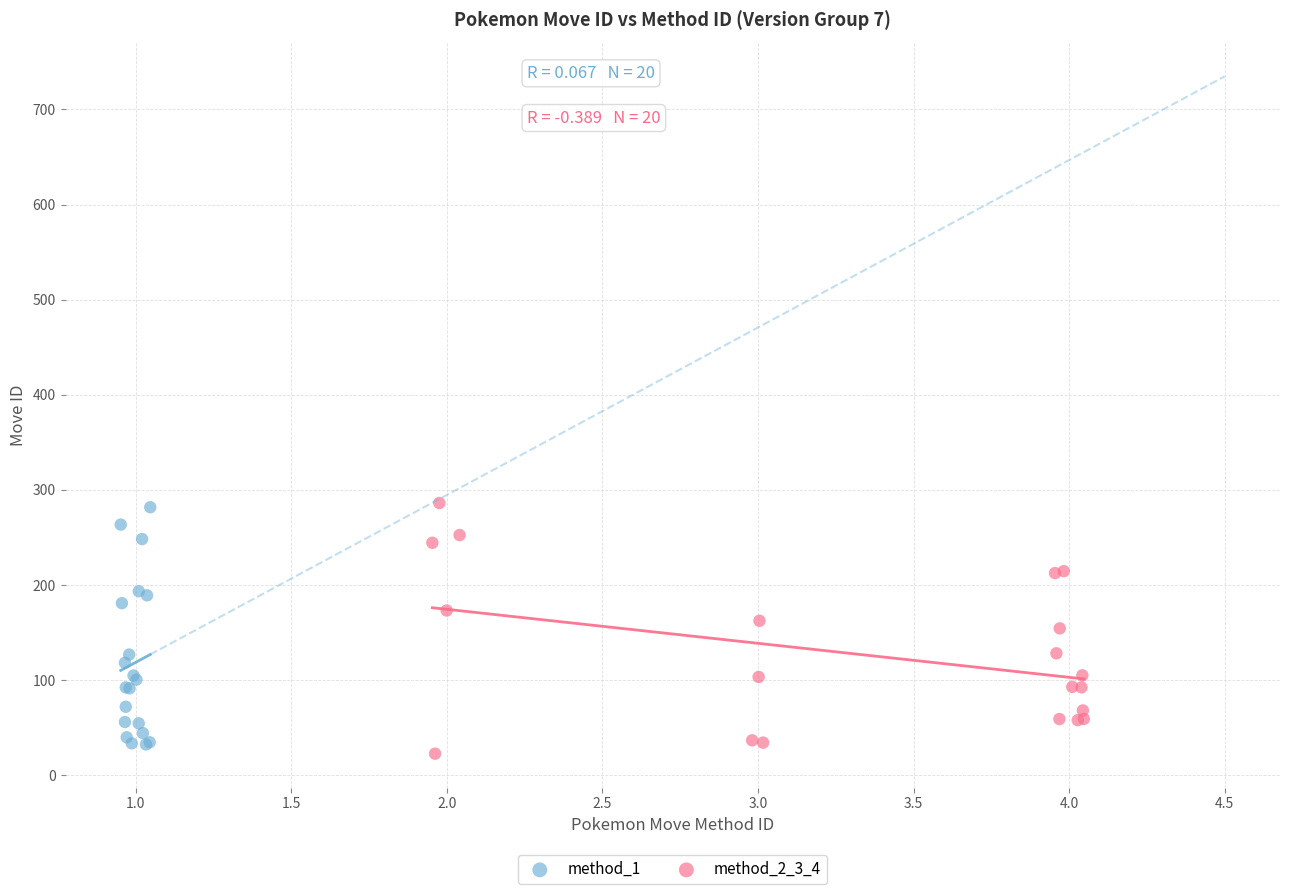

Which series has the largest Y range (max minus min)?

method_2_3_4